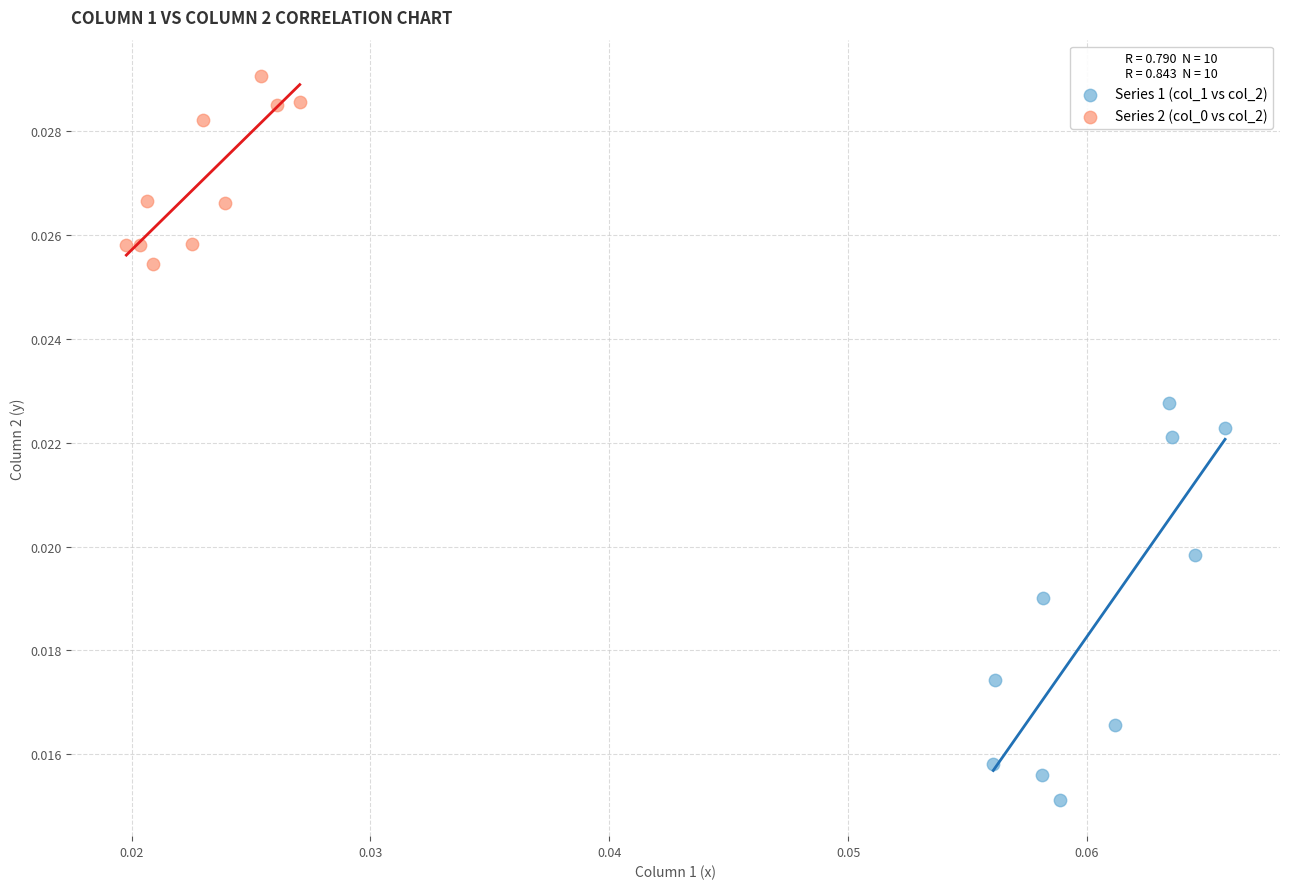

Which series has the largest Y range (max minus min)?

Series 1 (col_1 vs col_2)